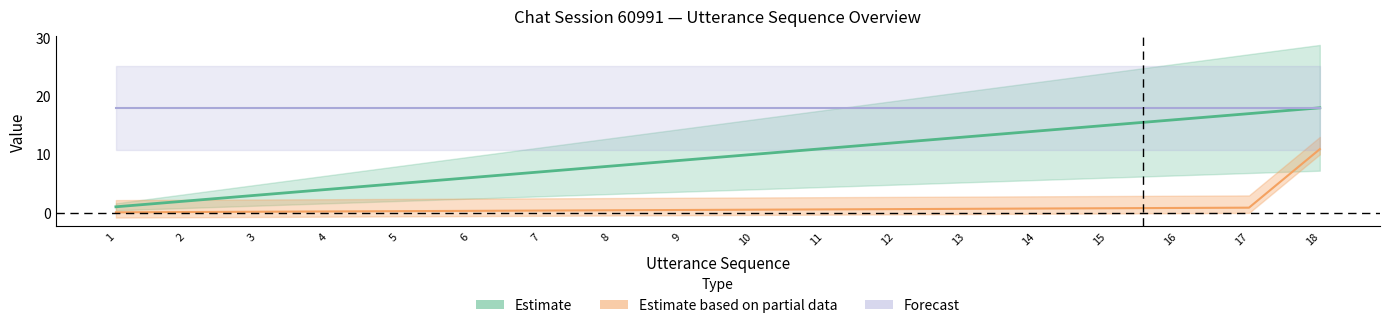

What is the sum of the terminate values at 10 and 16?

1.3